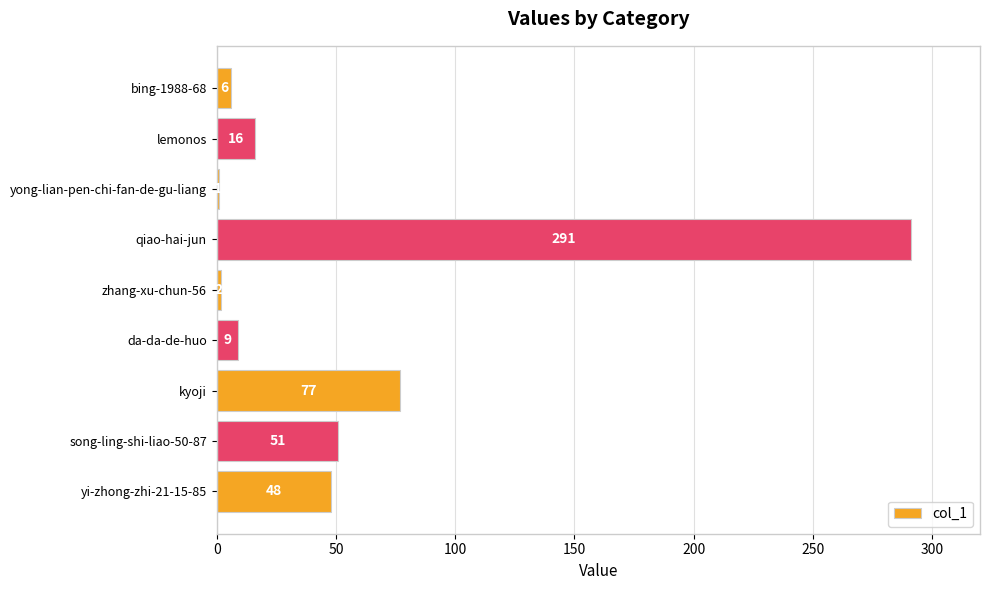

Rank the categories by value from lowest to highest.

yong-lian-pen-chi-fan-de-gu-liang, zhang-xu-chun-56, bing-1988-68, da-da-de-huo, lemonos, yi-zhong-zhi-21-15-85, song-ling-shi-liao-50-87, kyoji, qiao-hai-jun